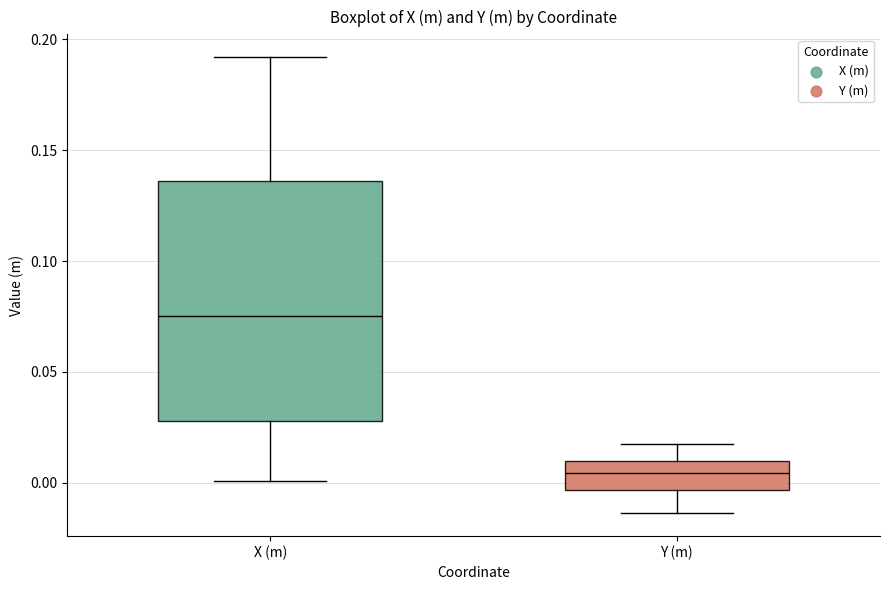

Where does the lower whisker of the box for X (m) end on the y-axis? The values are not printed on the chart, so give them approximately, as read against the axis.

0.000